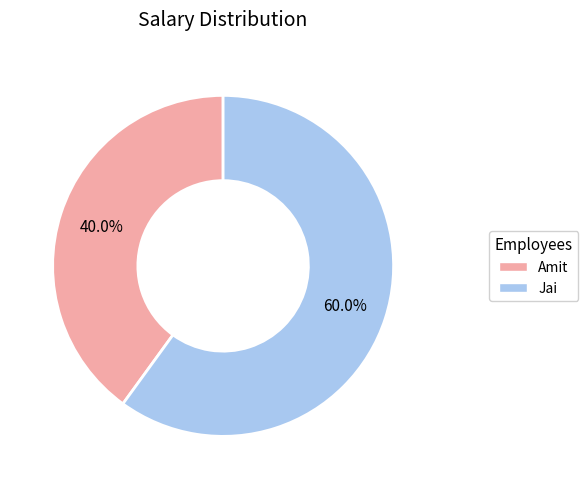

Rank the categories by value from lowest to highest.

Amit, Jai